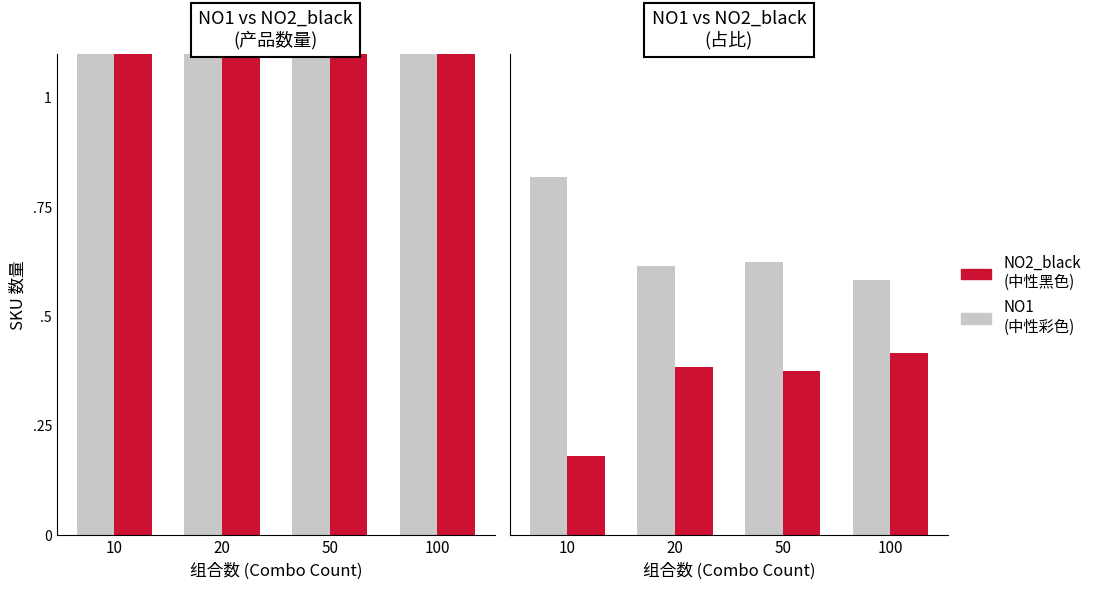

Which has a higher value, 50 or 20?

50